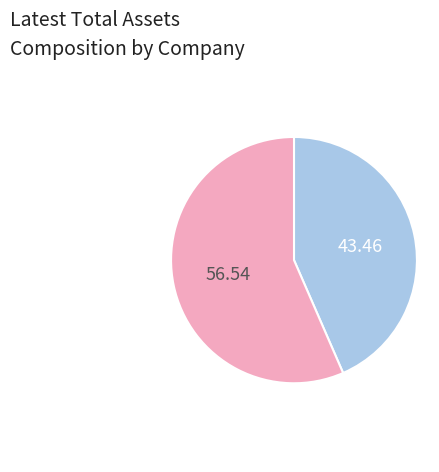

Does any single category account for the majority?

Yes